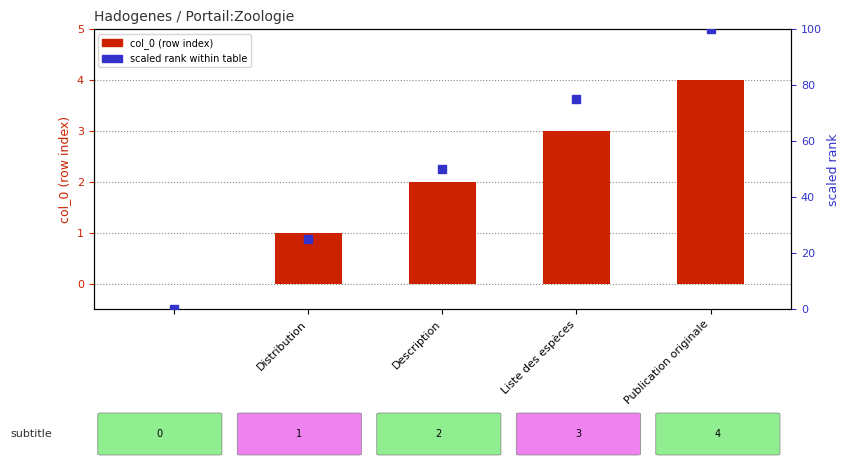

Which series has the largest Y range (max minus min)?

scaled rank